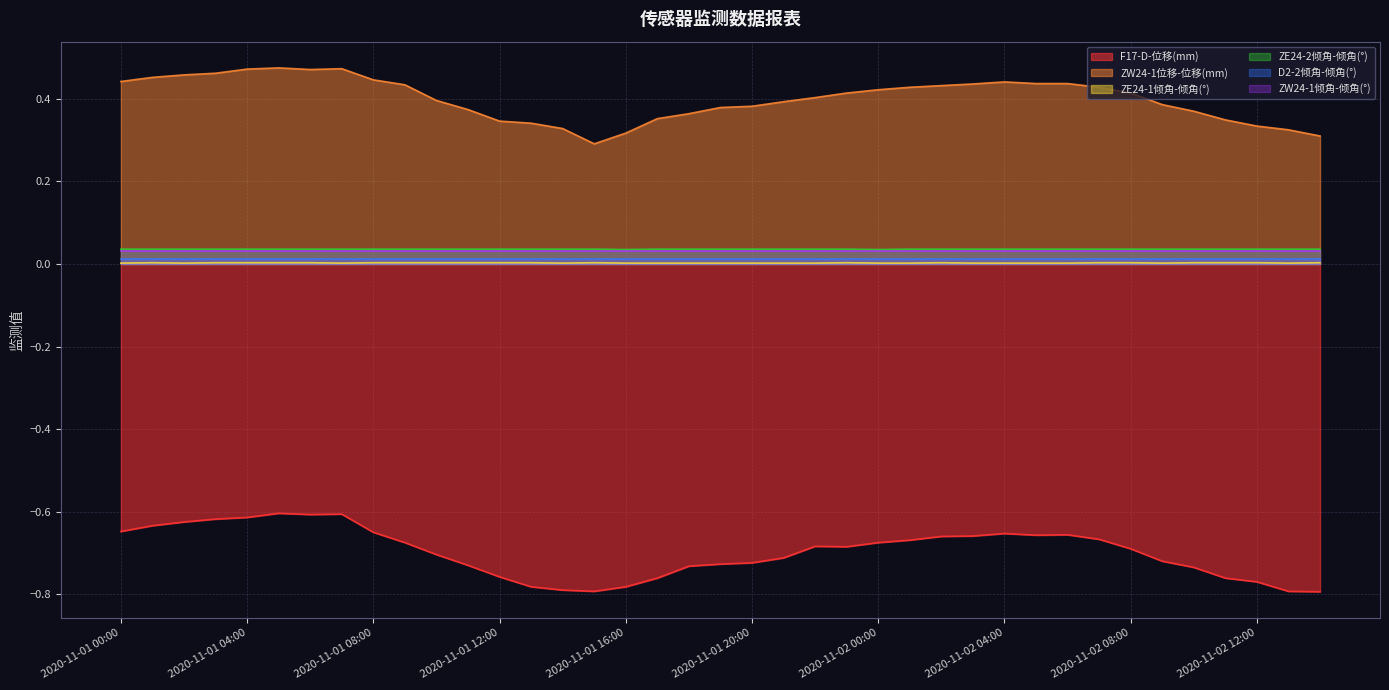

How many distinct data groups are displayed?

6